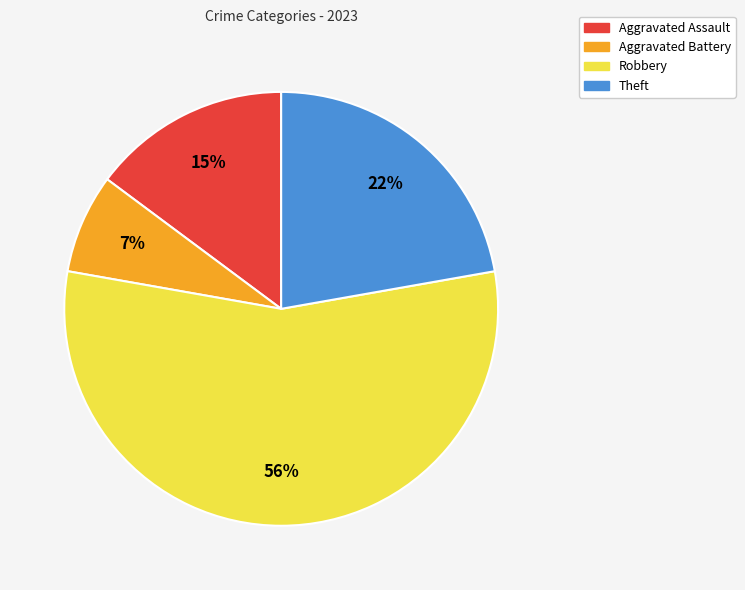

Between Aggravated Battery and Theft, which is larger?

Theft